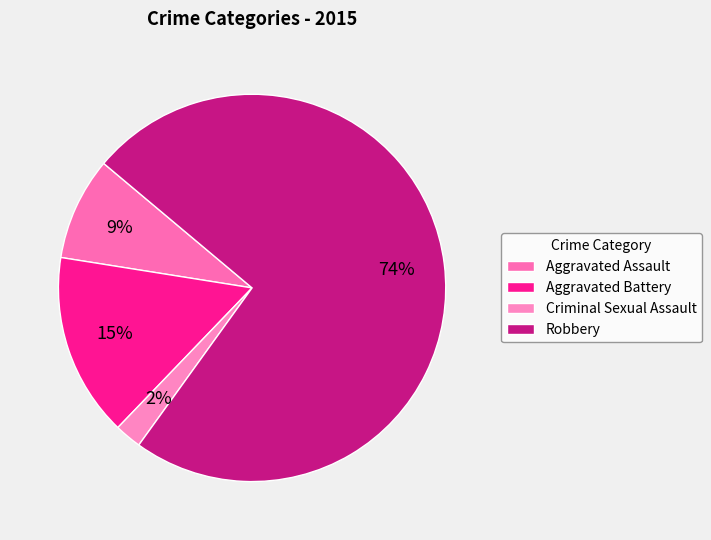

Which category has the biggest portion of the pie?

Robbery